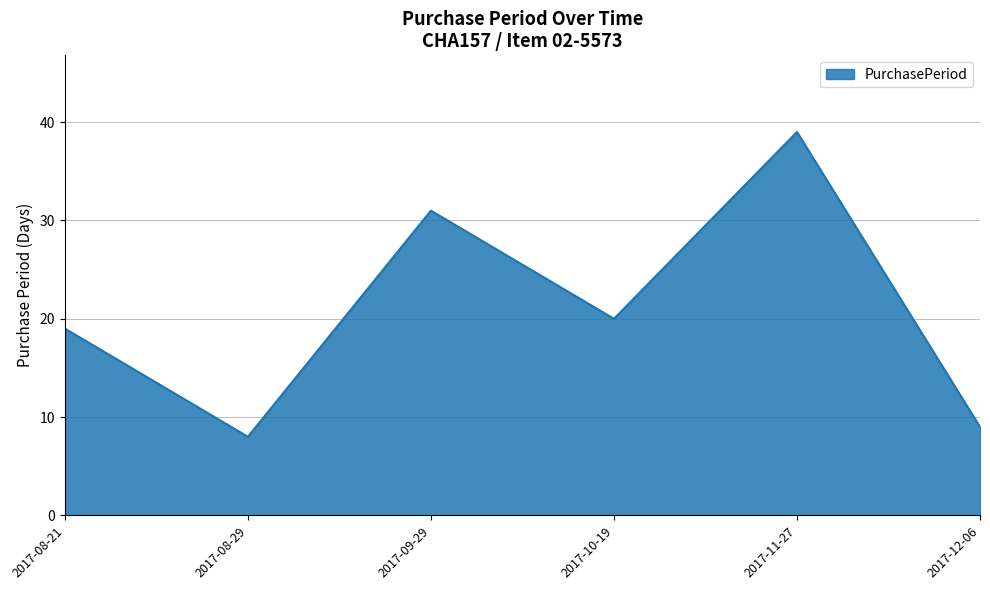

What position from the right is 2017-08-29?

5